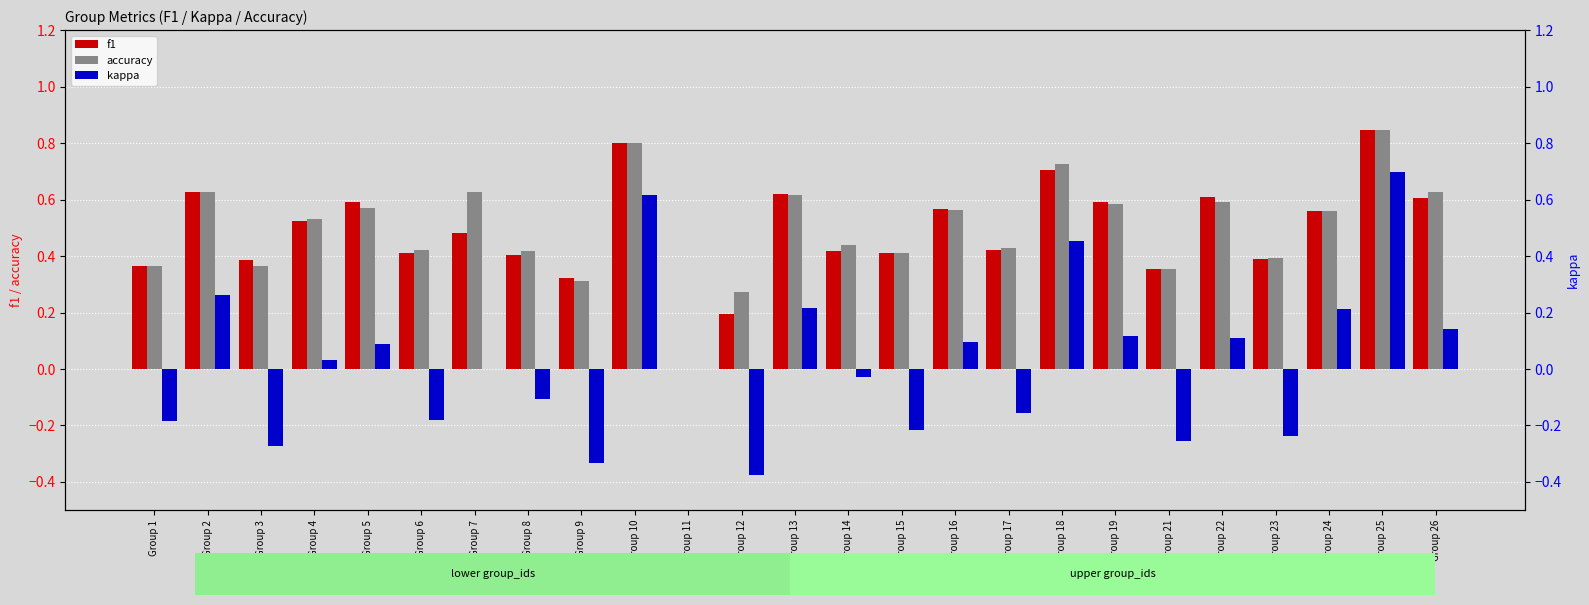

What is the difference between the second highest and minimum values in the kappa series?

1.0